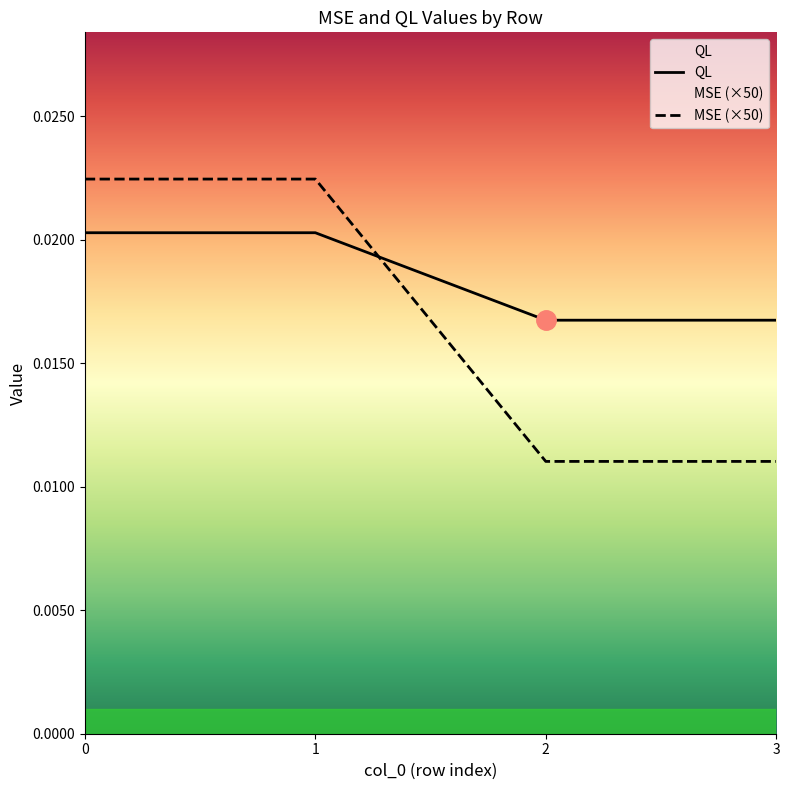

Which series has the largest total across all categories?

QL